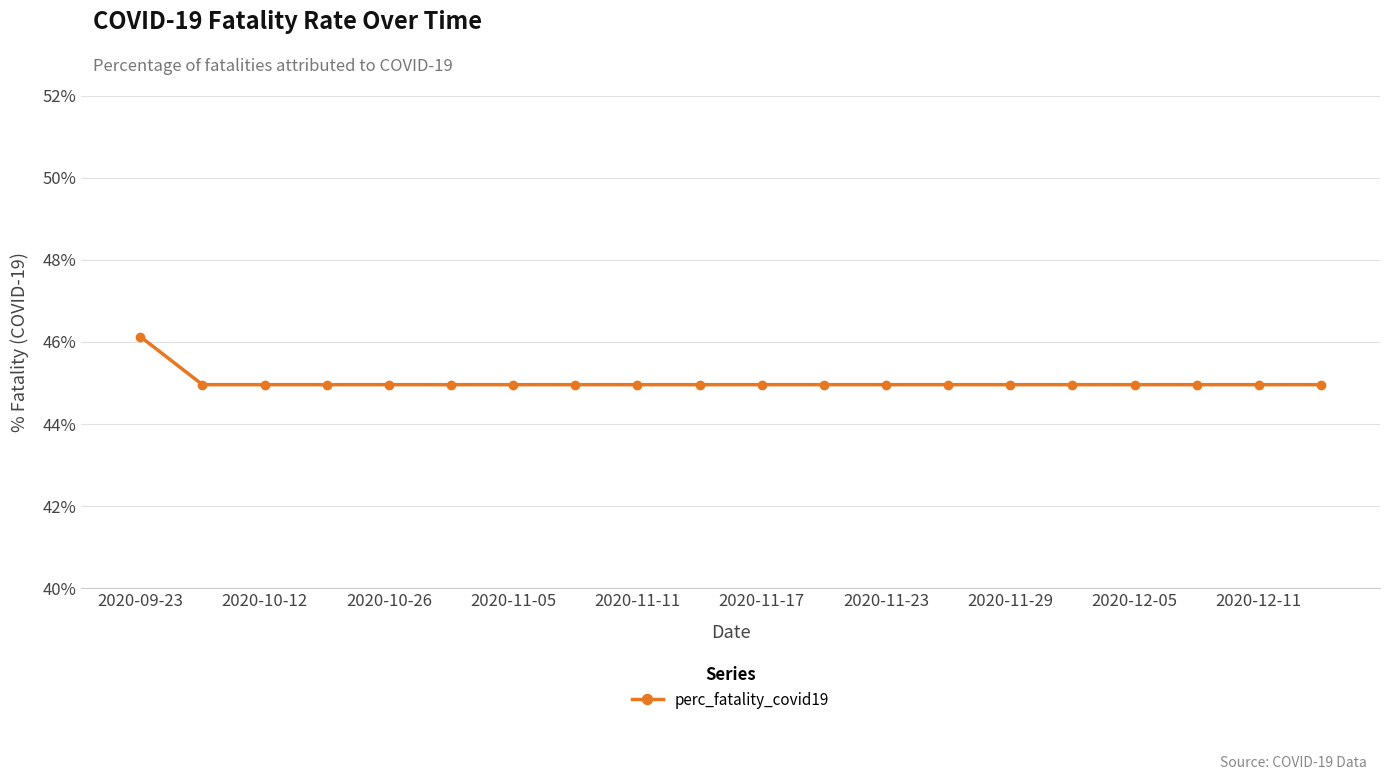

What is the difference between the maximum and minimum values?

1.2